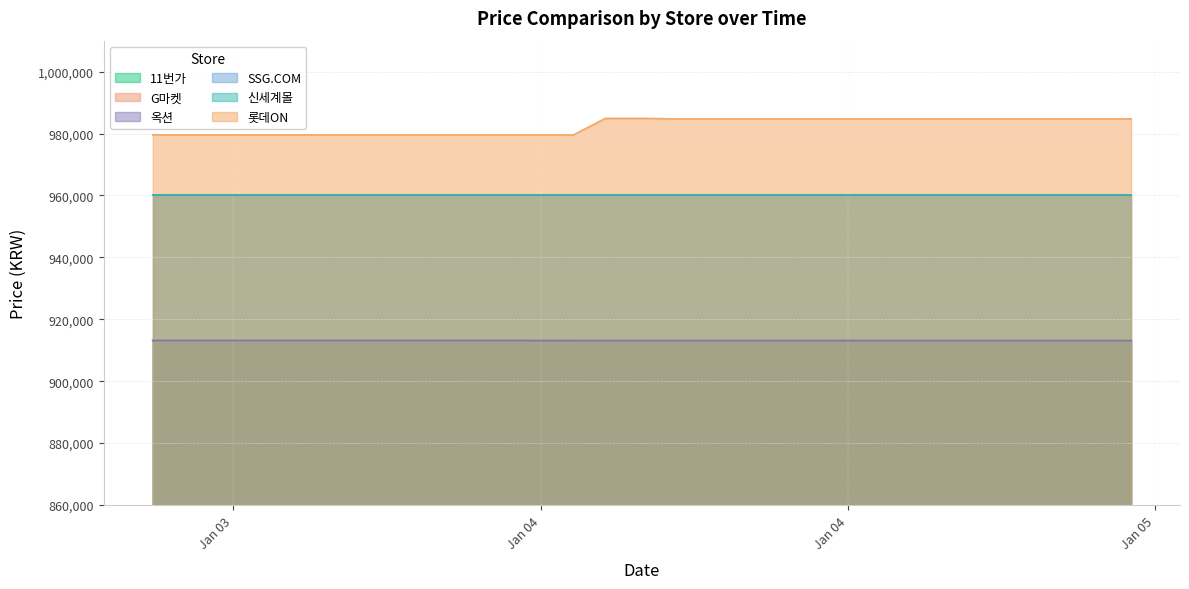

What is the difference between the highest and lowest values at 2025-01-04?

71650